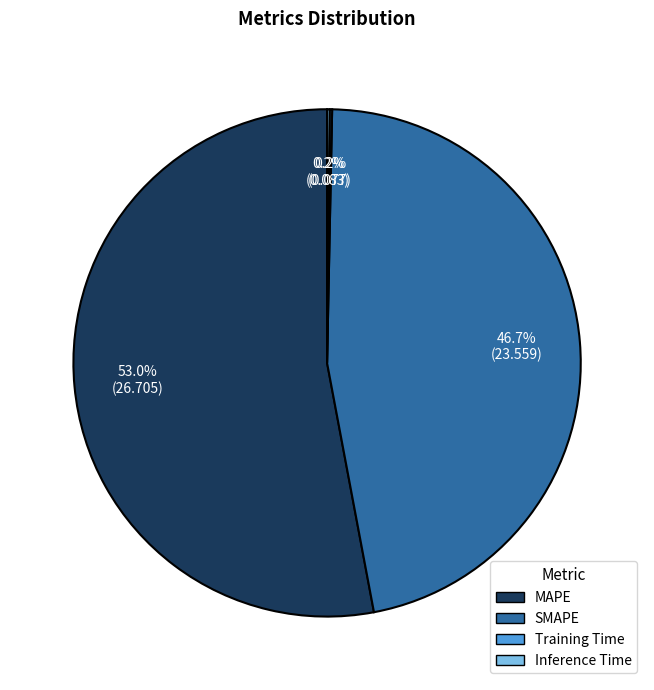

What is the largest slice in the pie chart?

MAPE